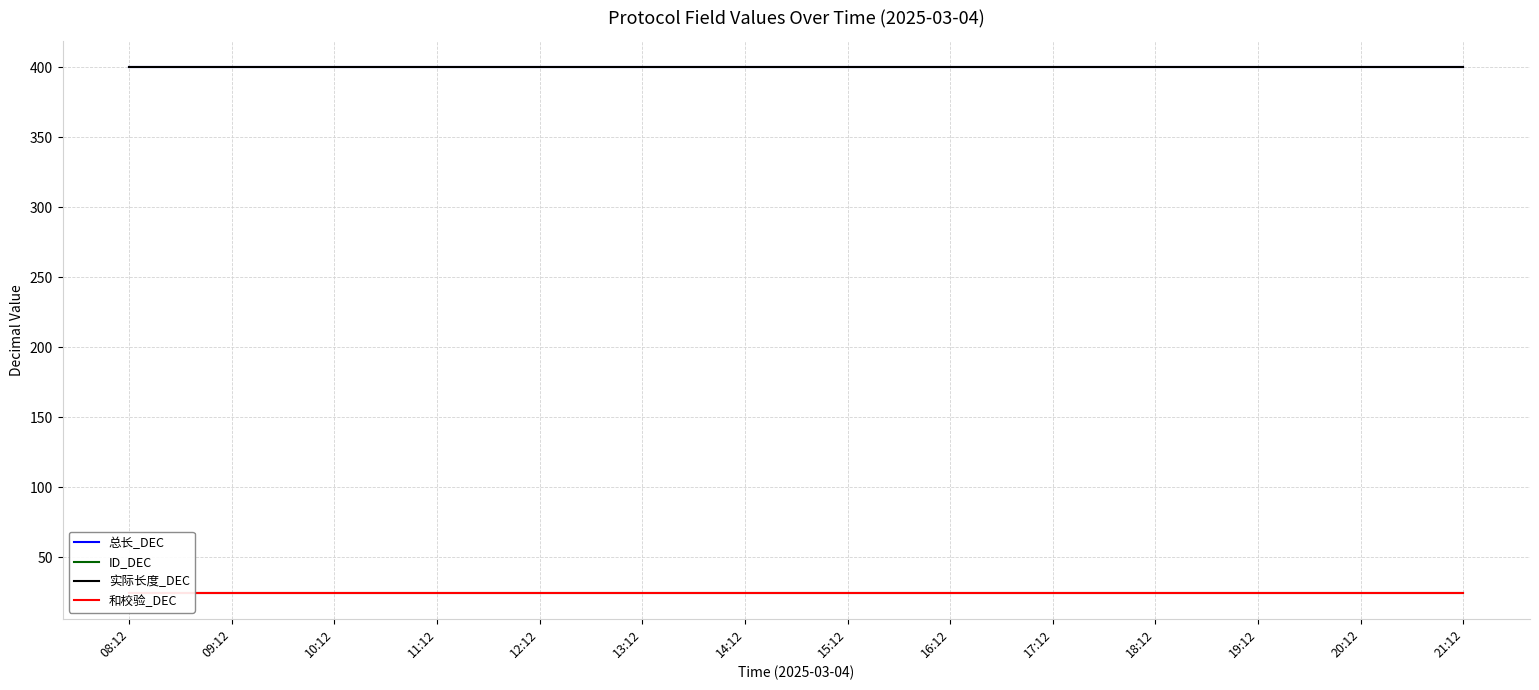

True or false: 总长_DEC and 实际长度_DEC cross at least once.

False